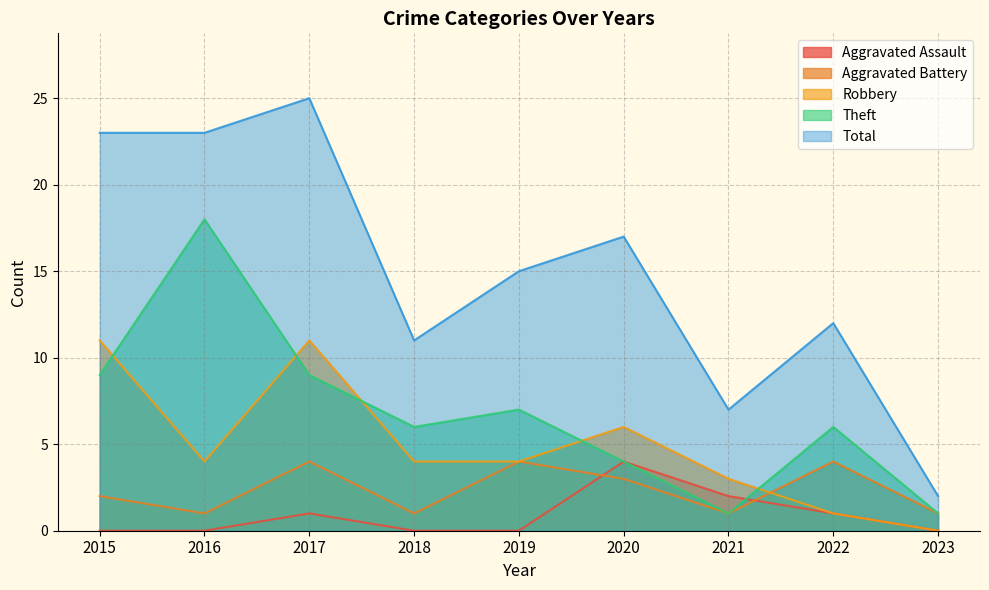

True or false: Total and Aggravated Assault cross at least once.

False